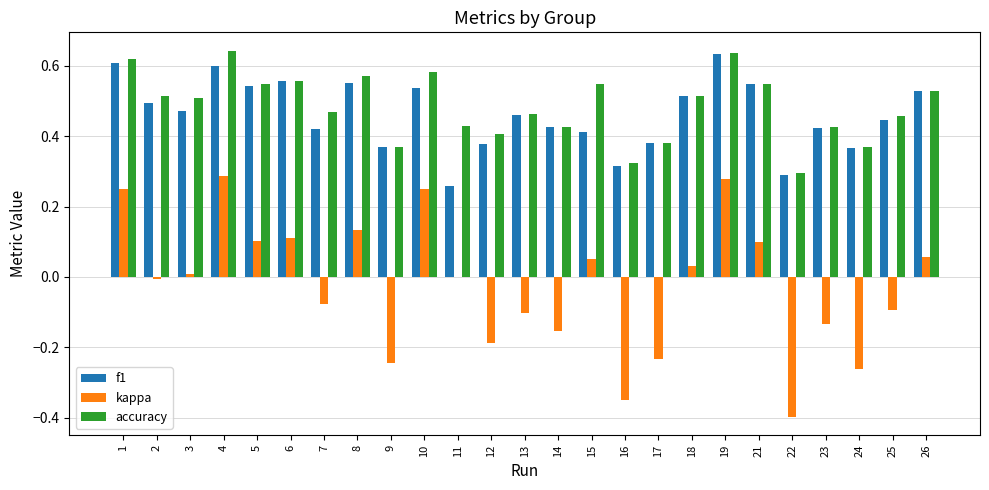

Is the value of accuracy at 19 greater than the value of f1 at 3?

Yes